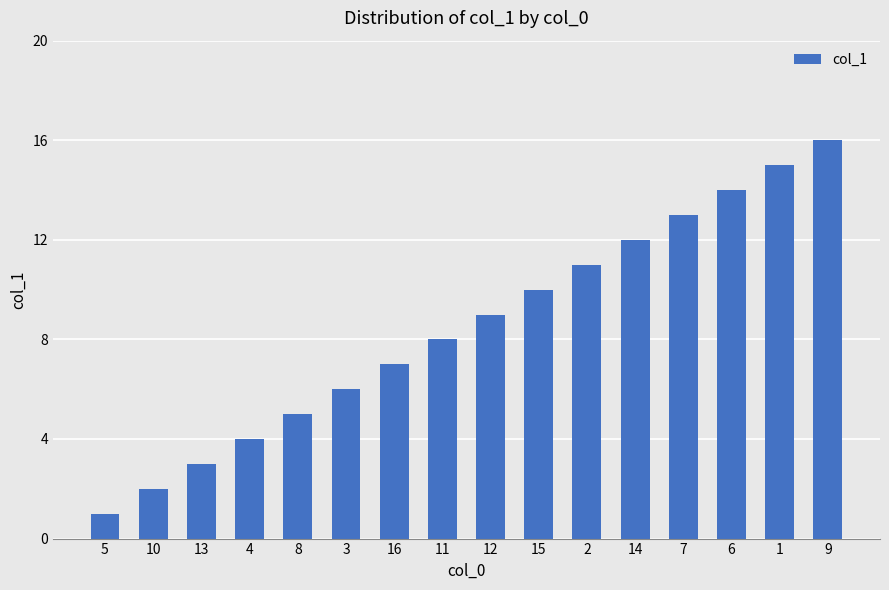

Which has a higher value, 5 or 3?

3